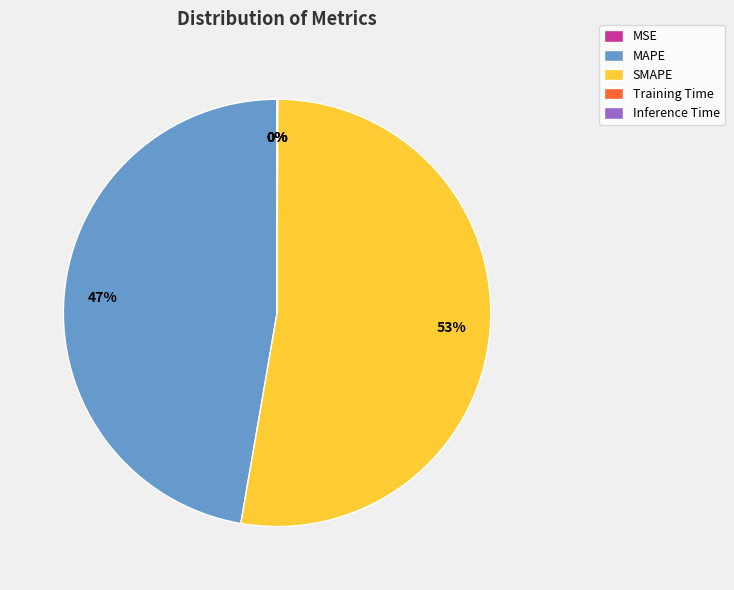

True or false: MAPE accounts for 47% of the total.

True